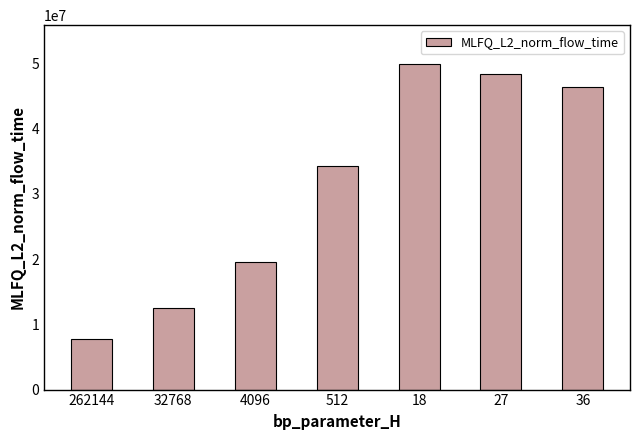

What position from the left is 27?

6